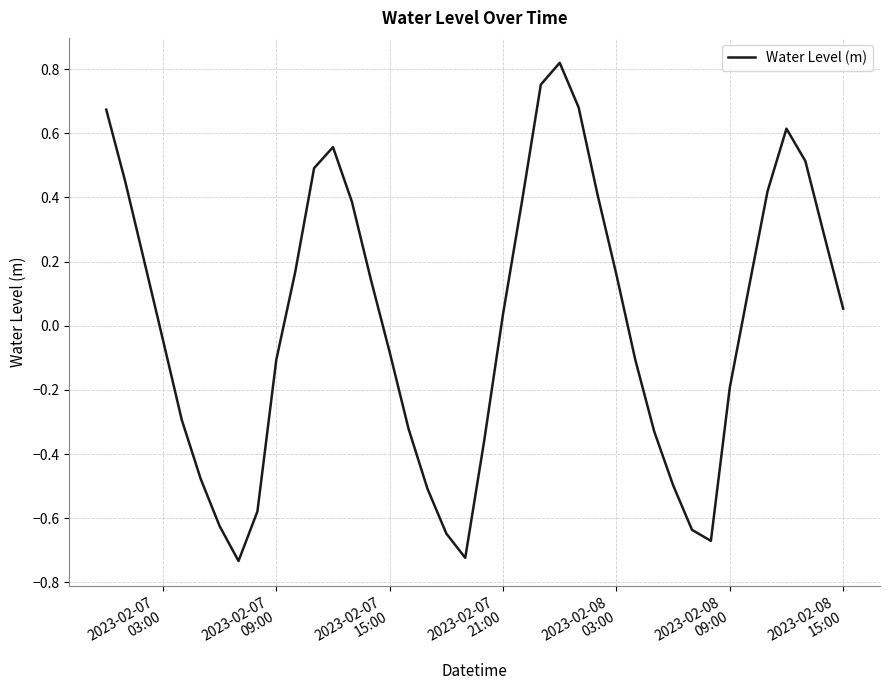

How many interior local valleys (lower than both neighbors) does the data have?

3